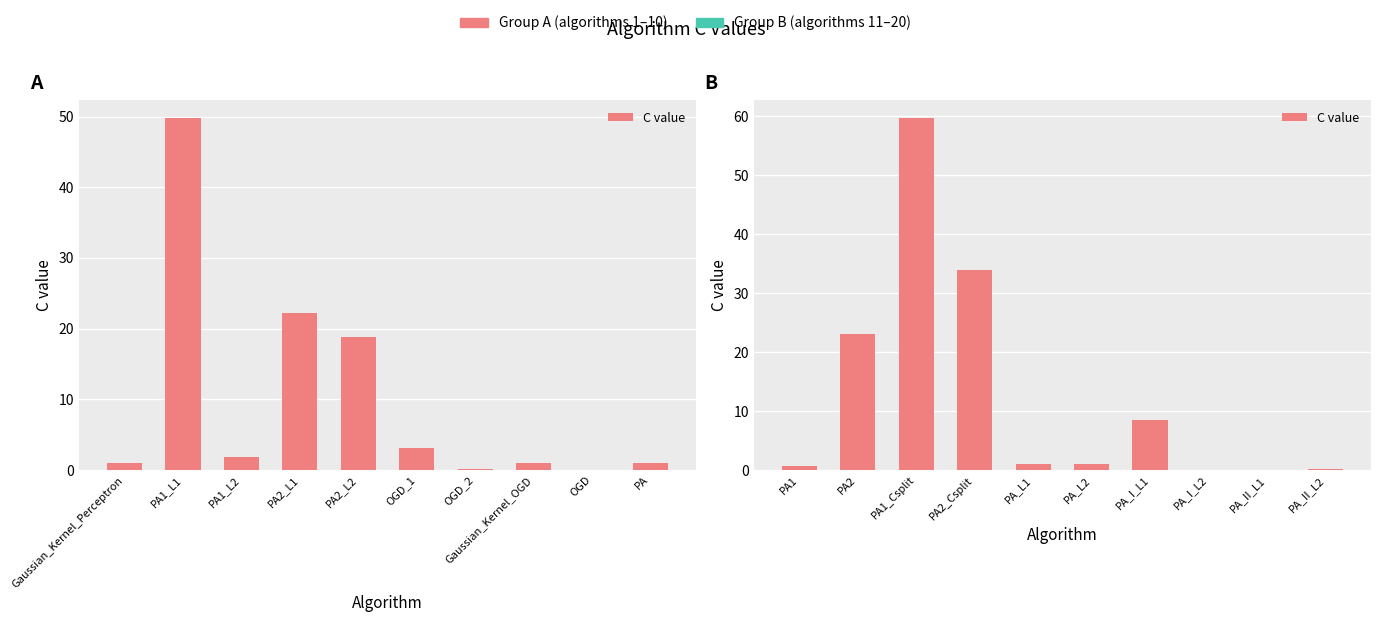

What is the maximum value shown in the chart?

59.7